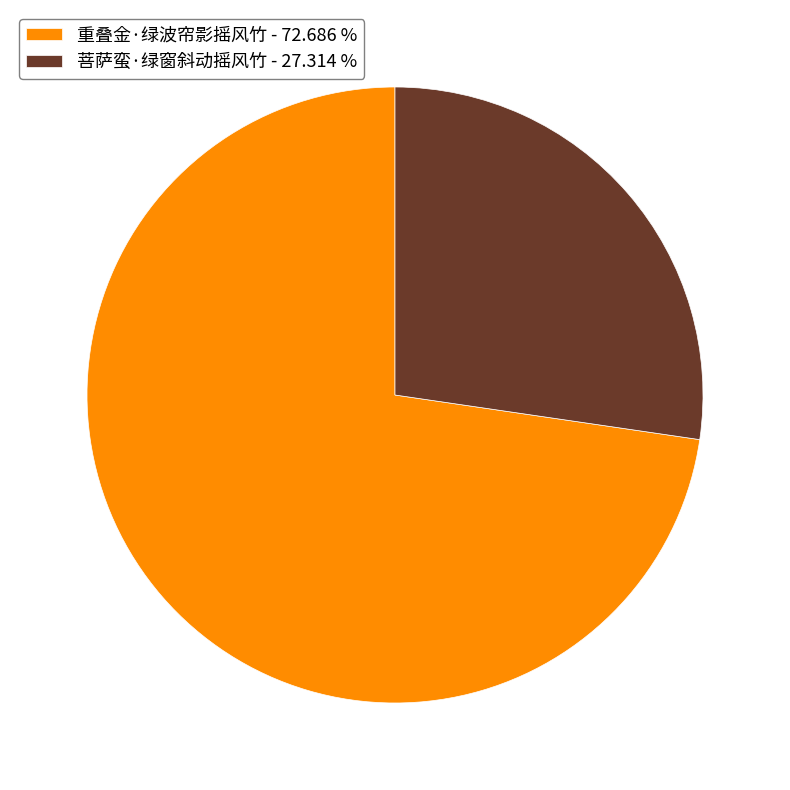

How many segments does this pie chart have?

2